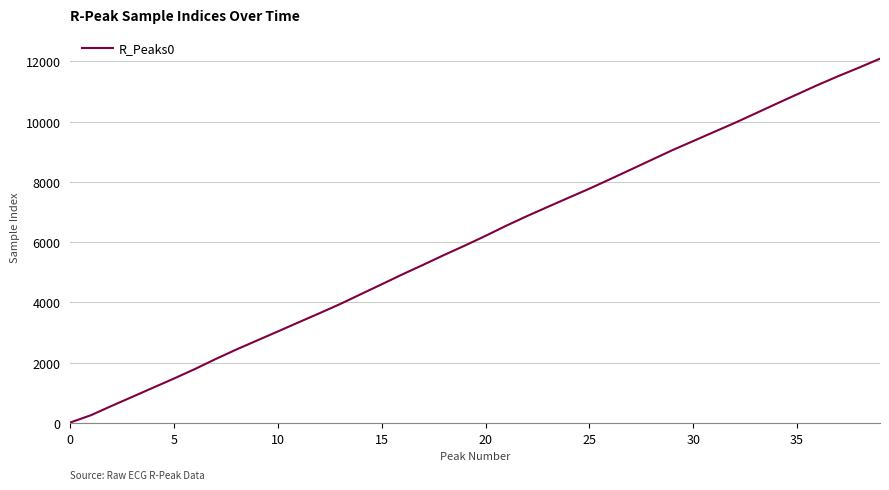

What is the difference between the maximum and minimum values?

12076